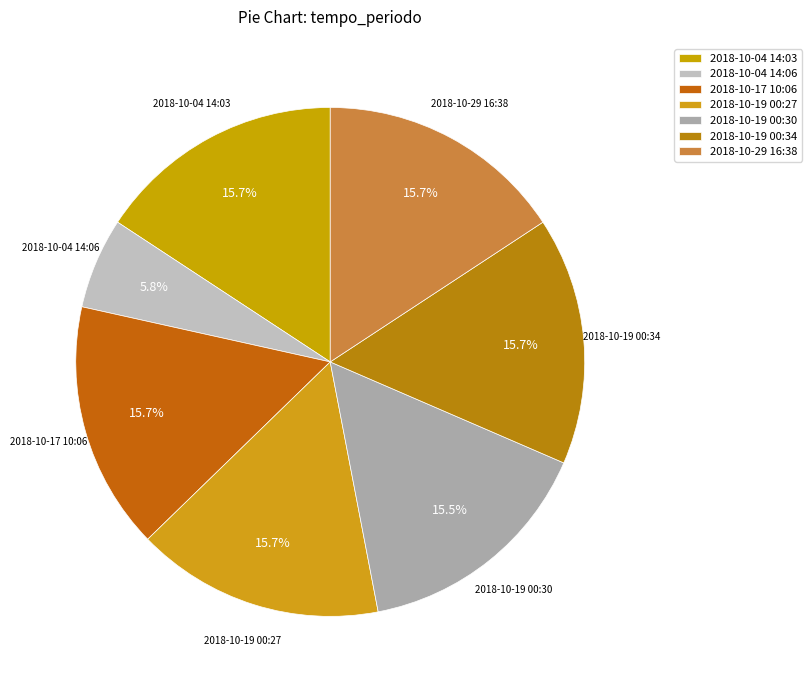

How many segments does this pie chart have?

7